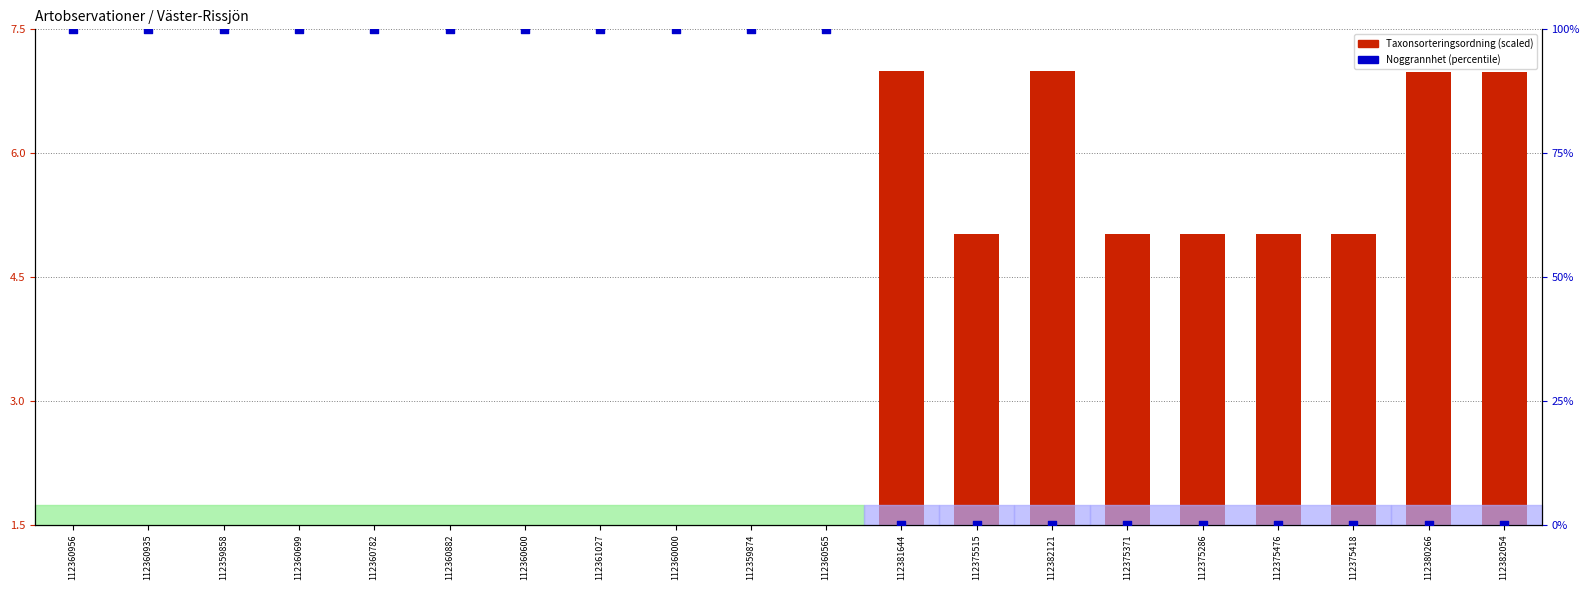

What are all the series names shown in the legend?

Taxonsorteringsordning (scaled), Noggrannhet (percentile)